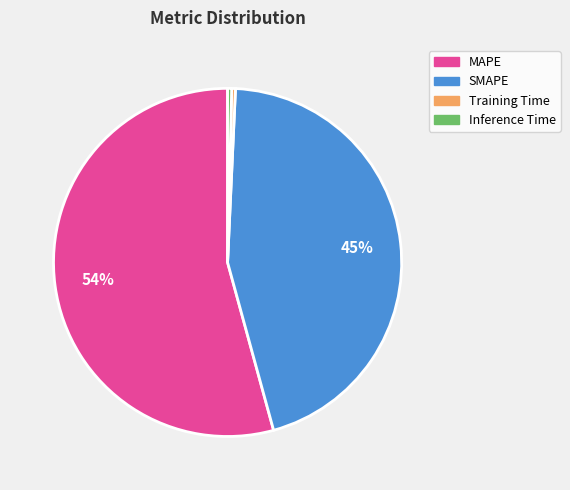

Which slice represents more than half of the pie?

MAPE